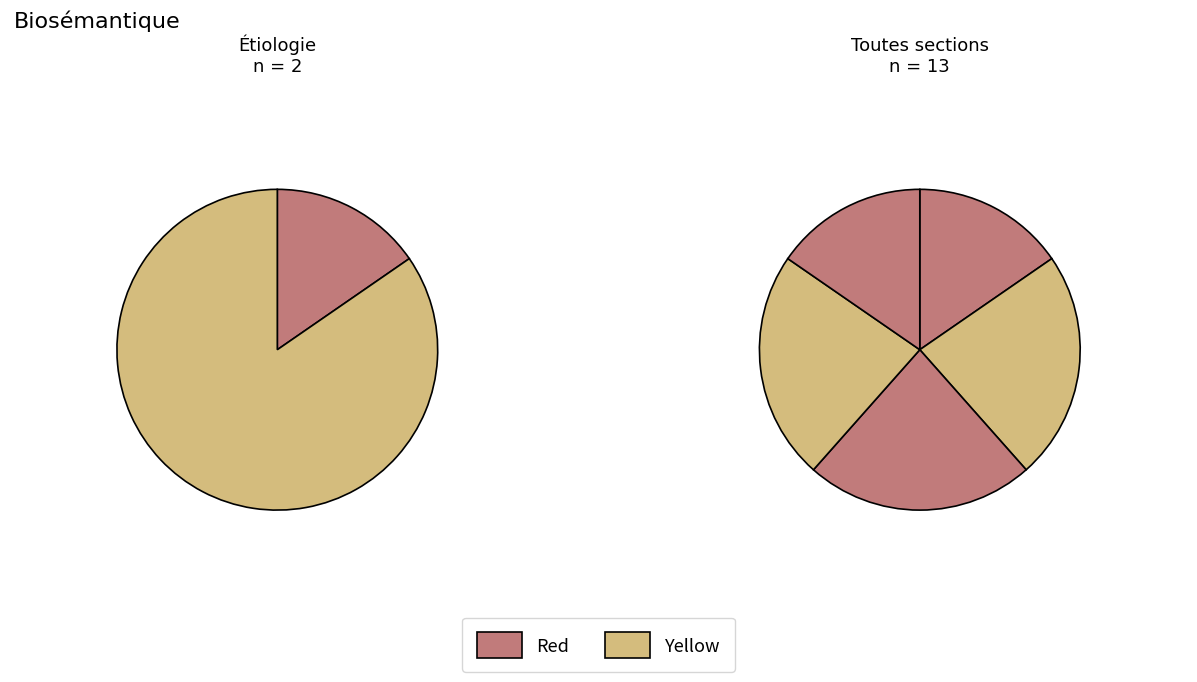

Is there any slice that represents more than half of the pie?

No